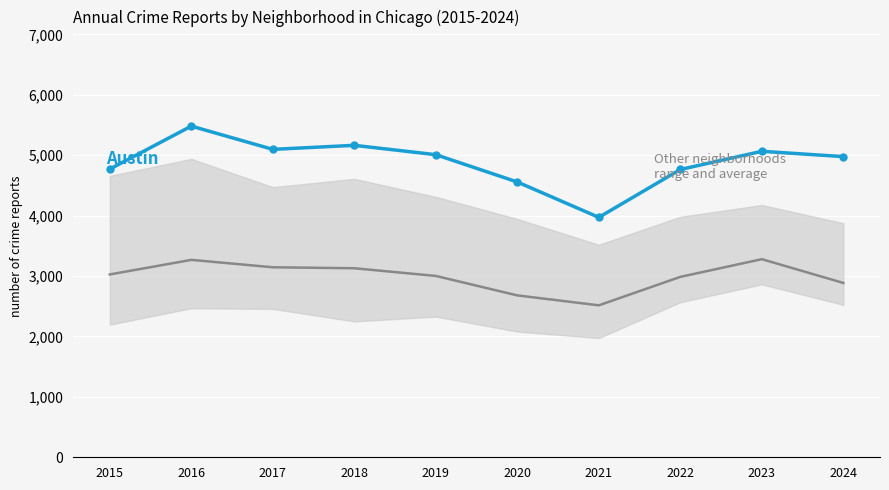

Between 2024 and 2018, which is larger?

2018